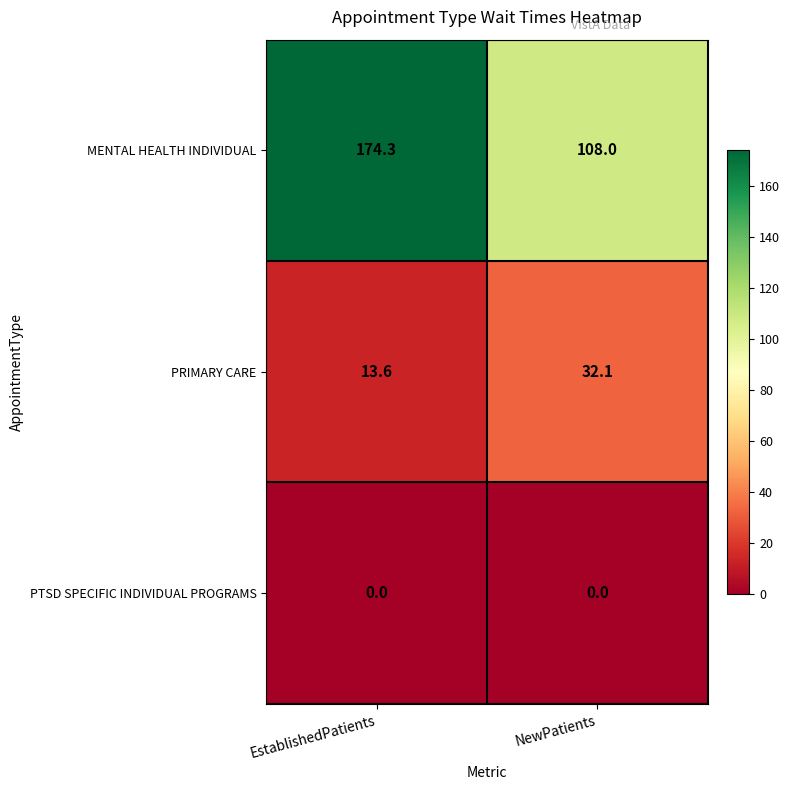

Where does the MENTAL HEALTH INDIVIDUAL series first go above 174?

EstablishedPatients